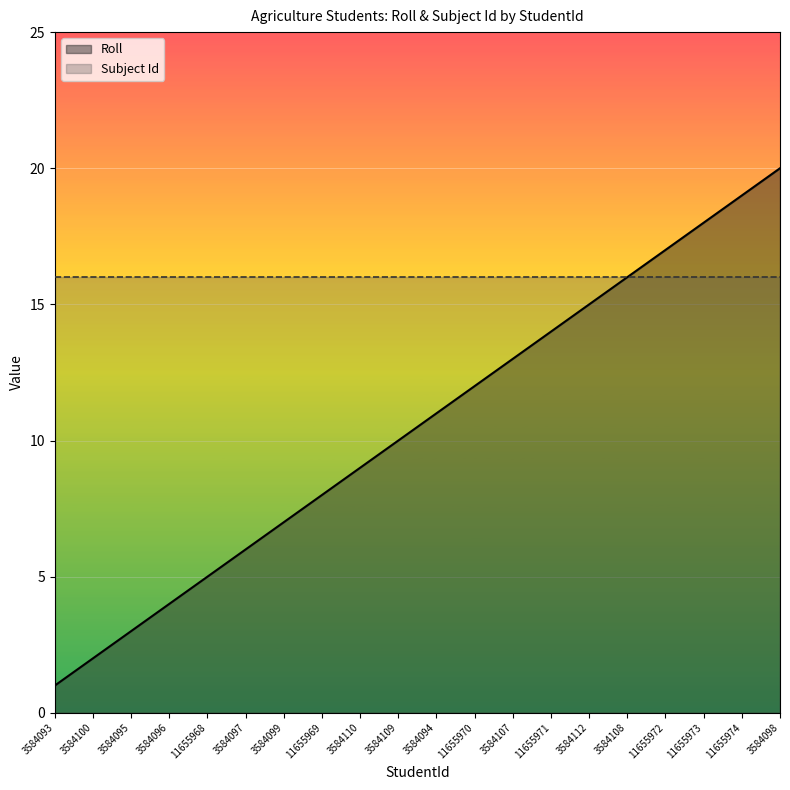

What is the value of the Roll point at the 14th from the left?

14